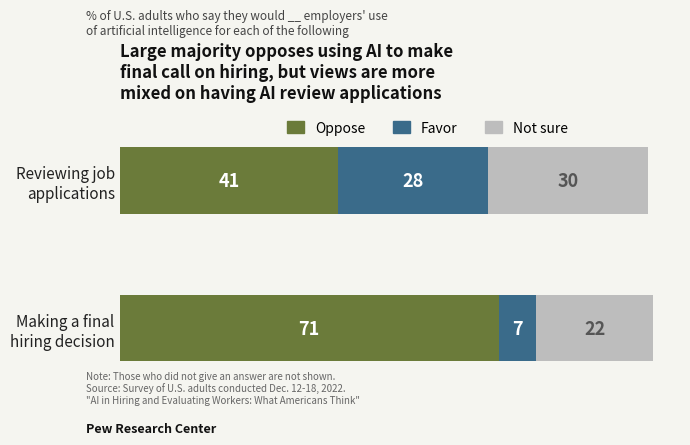

What is the minimum value for Oppose?

41